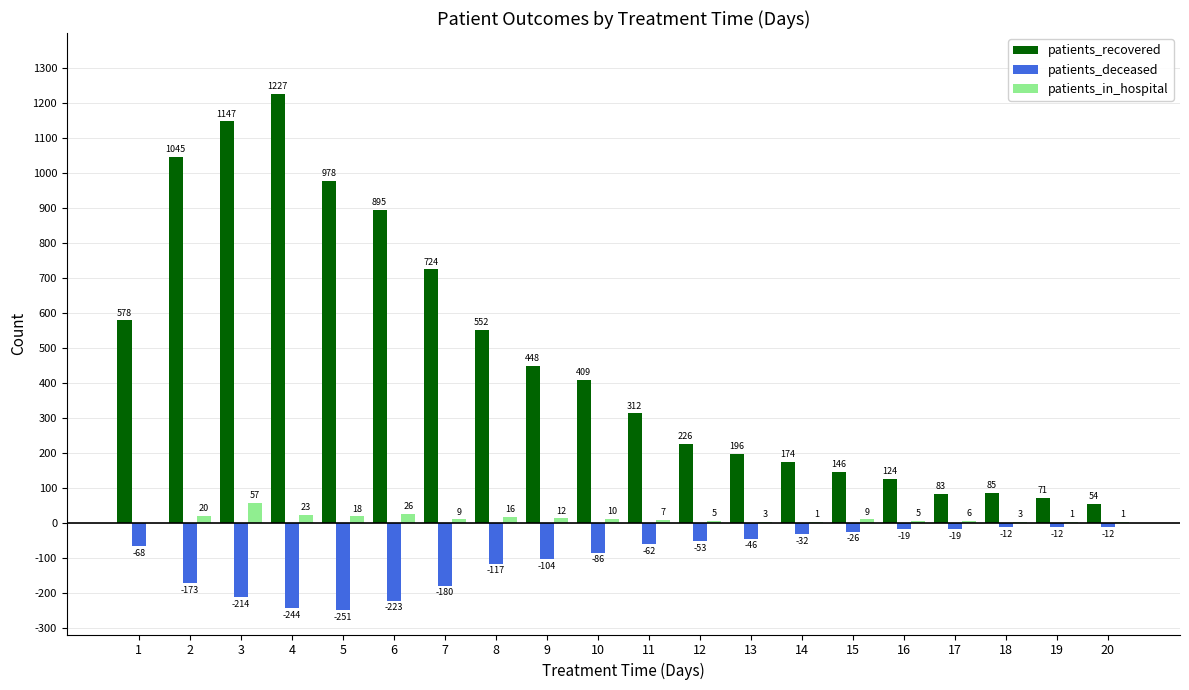

At which category does the chart reach its peak across all series?

4